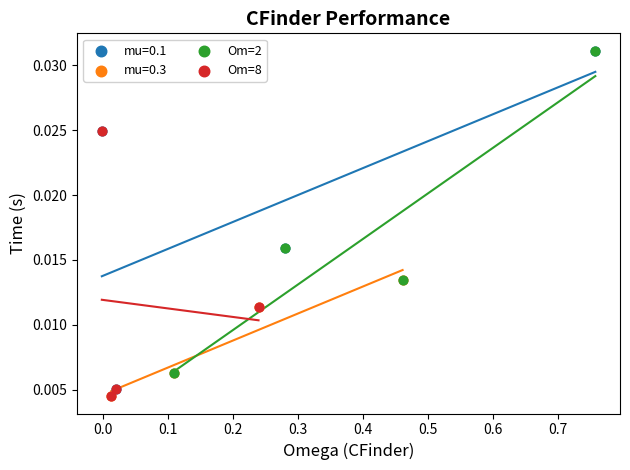

Which series has the largest Y range (max minus min)?

mu=0.1